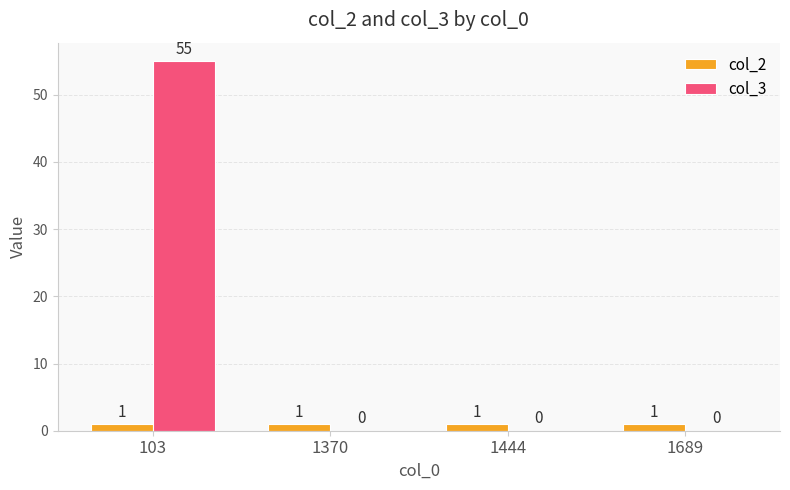

Are the bars horizontal?

No